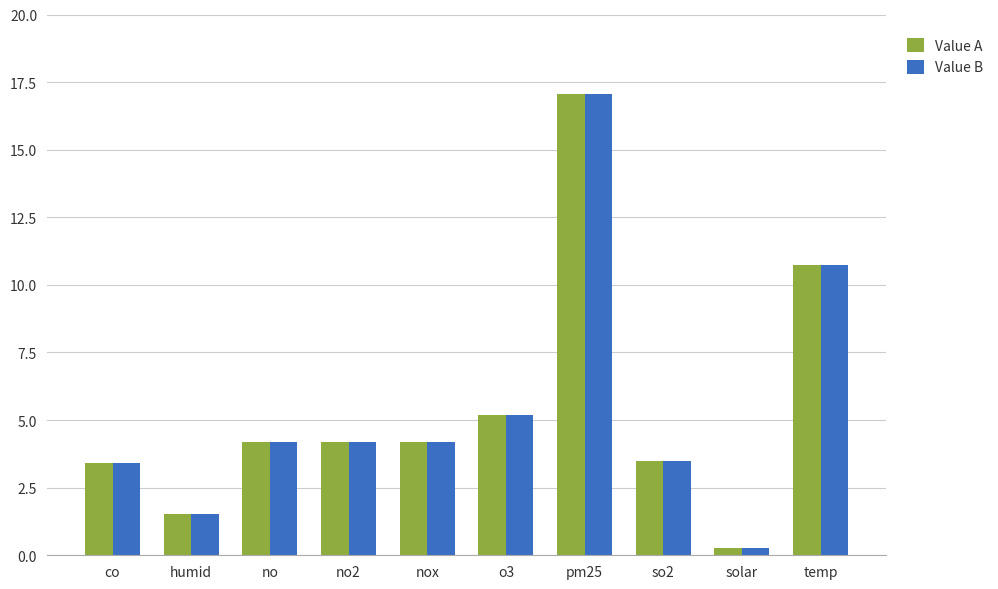

Is it true that Value A equals 2.7 at humid?

False